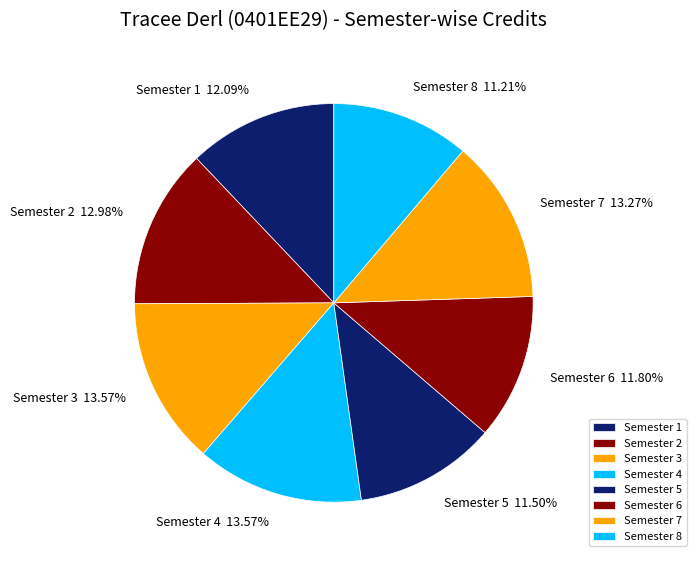

How much of the chart is everything except Semester 2?

87.0%